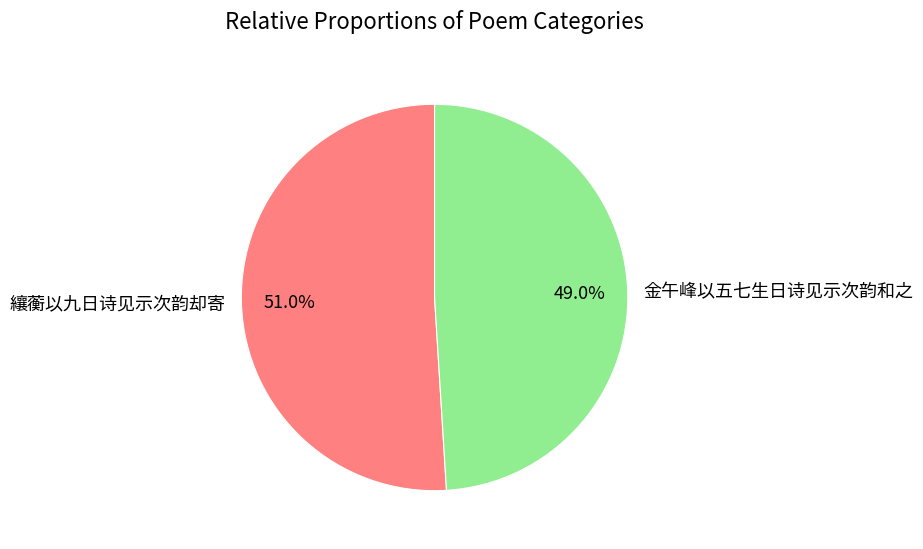

Is it true that 纕蘅以九日诗见示次韵却寄 is 7% of the pie?

False